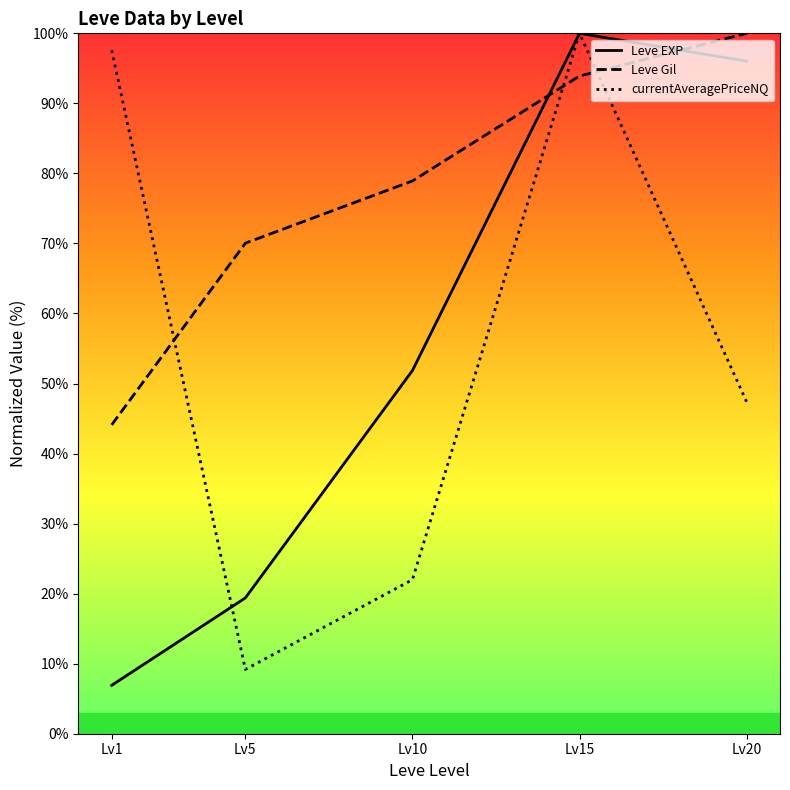

Is the value of Leve Gil at Lv1 greater than the value of currentAveragePriceNQ at Lv15?

No